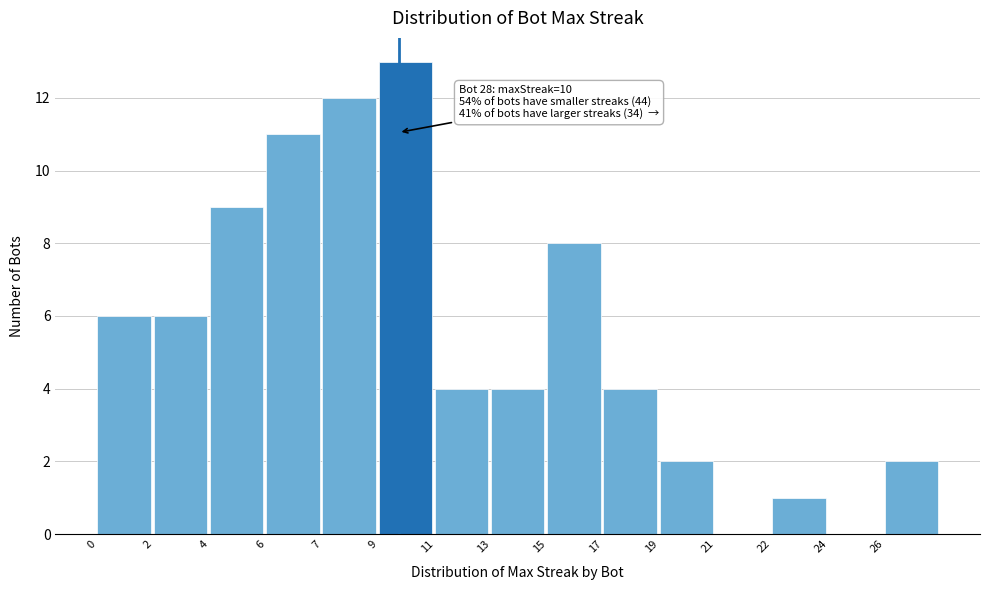

Reading left to right, what are all the values shown in this chart?

0=6	2=6	4=9	6=11	7=12	9=13	11=4	13=4	15=8	17=4	19=2	21=0	22=1	24=0	26=2